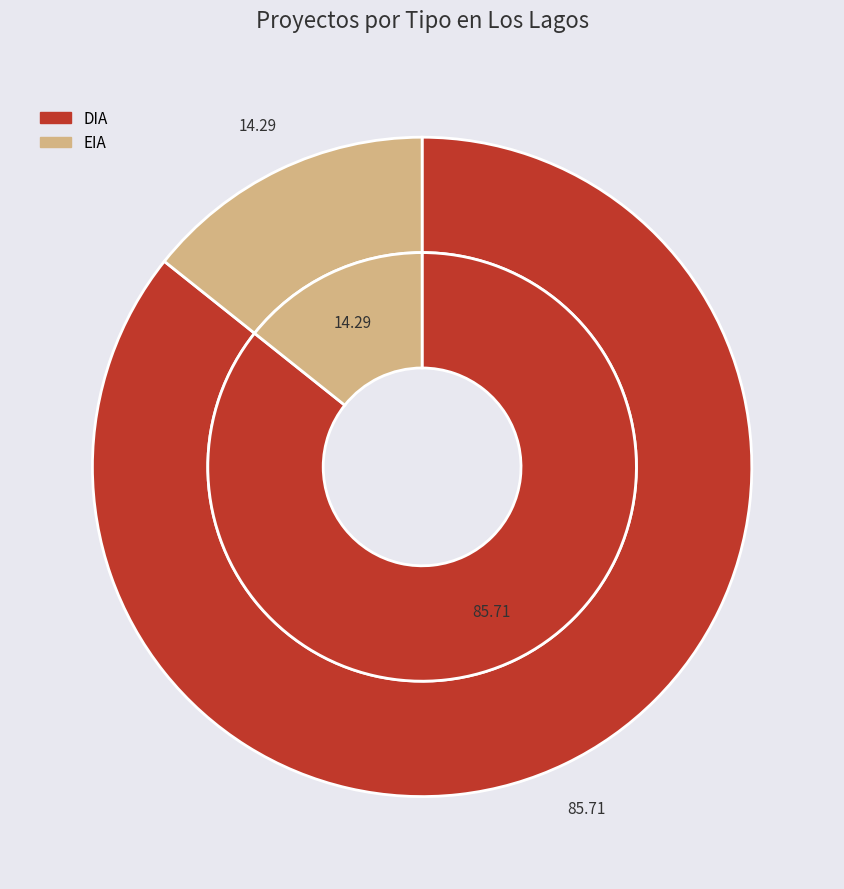

What is the largest slice in the pie chart?

DIA